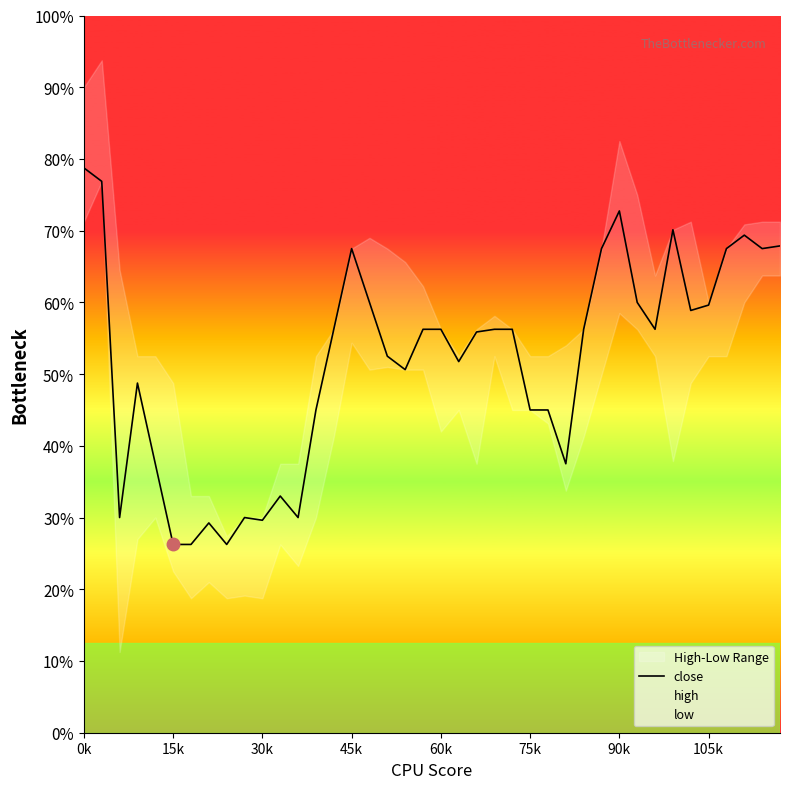

Which has a higher value, 18 or 29?

29